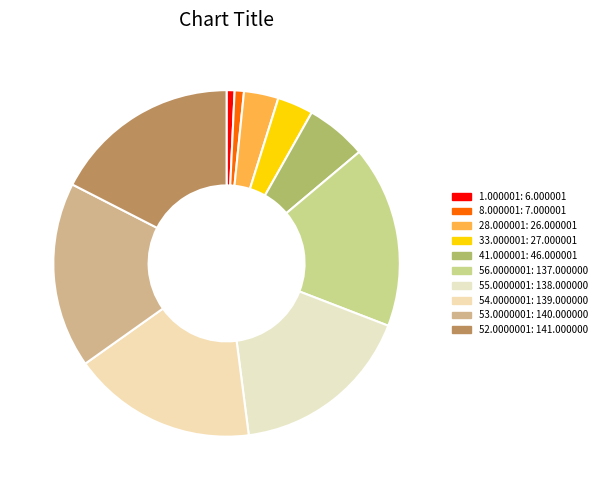

To the nearest percent, what portion does 41.000001 represent?

6%